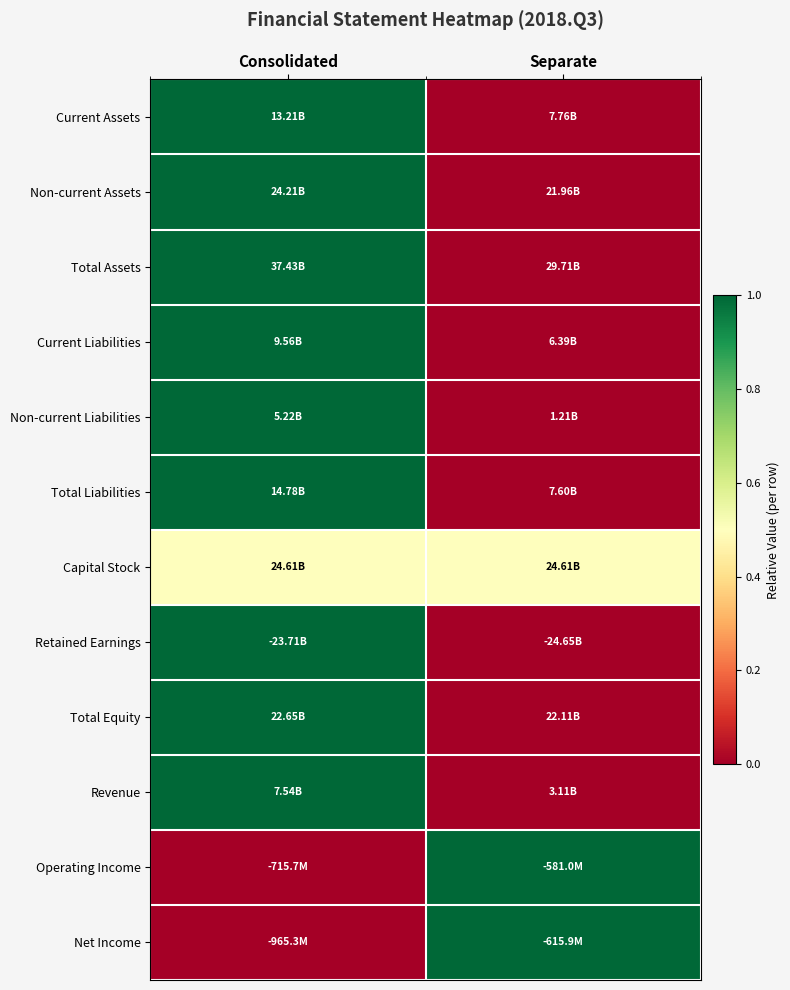

Which label corresponds to the largest value in the chart?

Consolidated